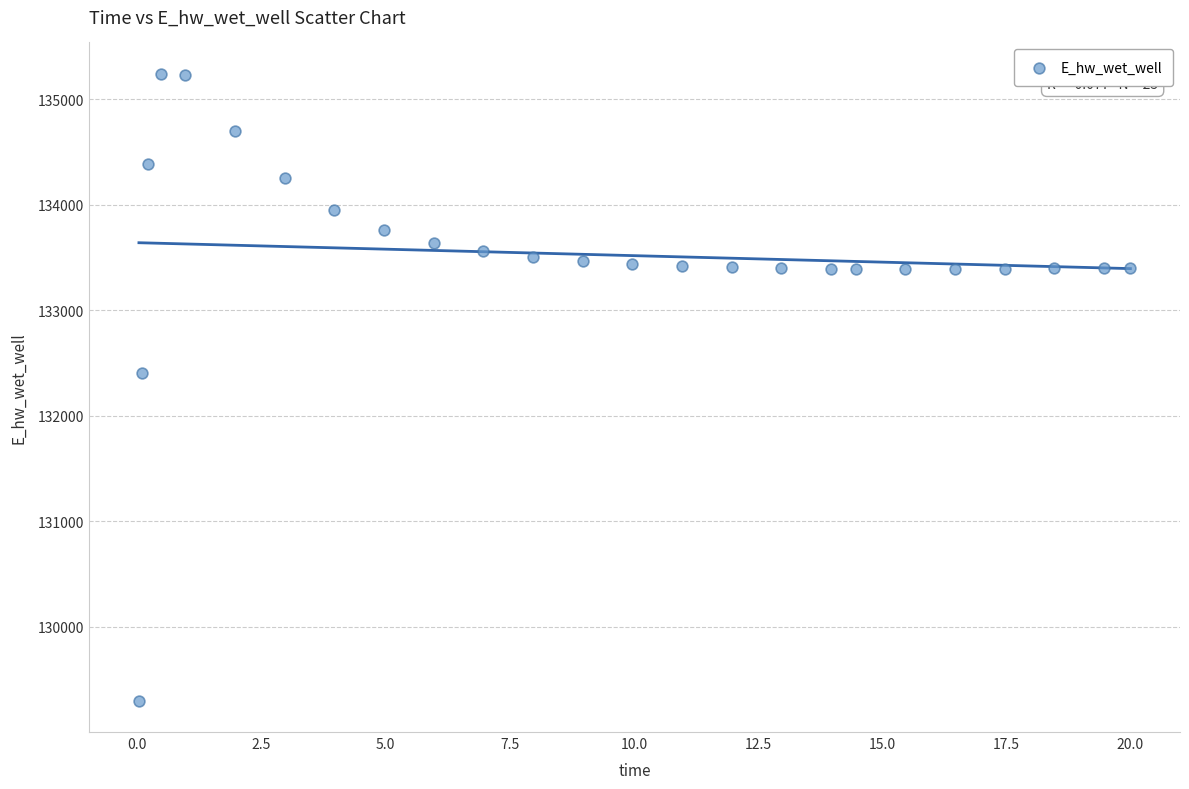

What Y value in the scatter plot is closest to 132270?

132400.7